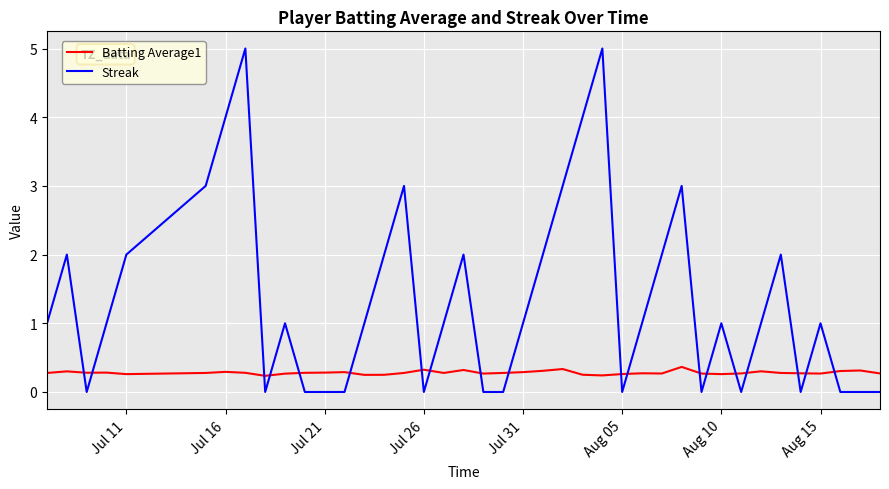

After their last crossing, which series has the higher values: Streak or Batting Average1?

Batting Average1